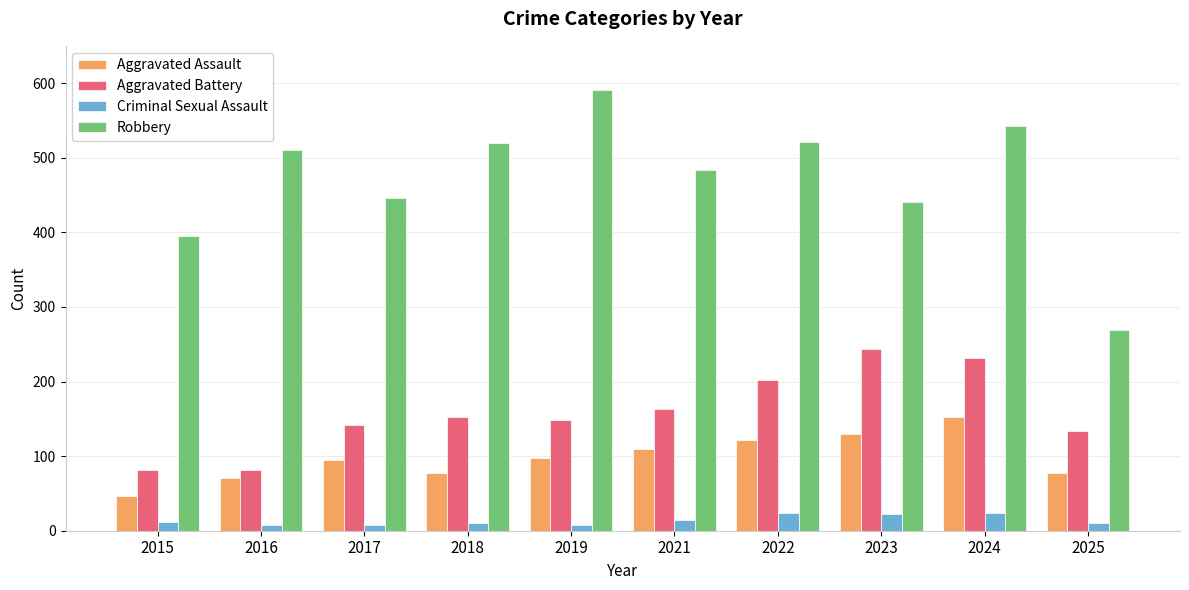

What is the greatest value displayed?

591